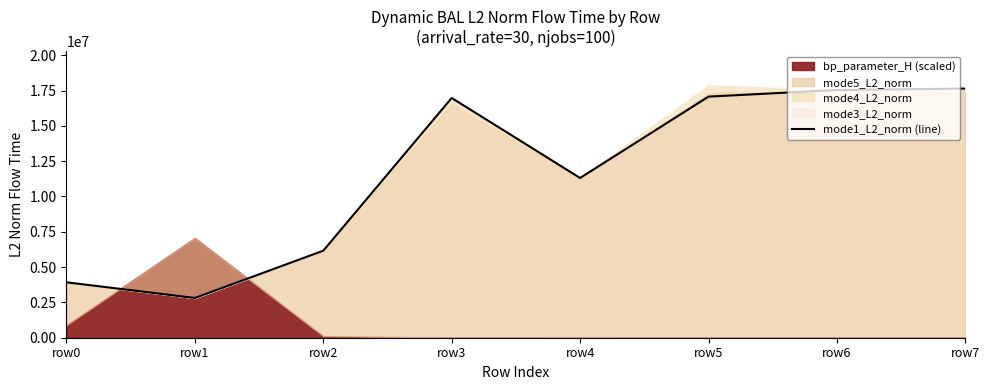

List the labels in order of value, smallest first.

row1, row0, row2, row4, row3, row5, row6, row7